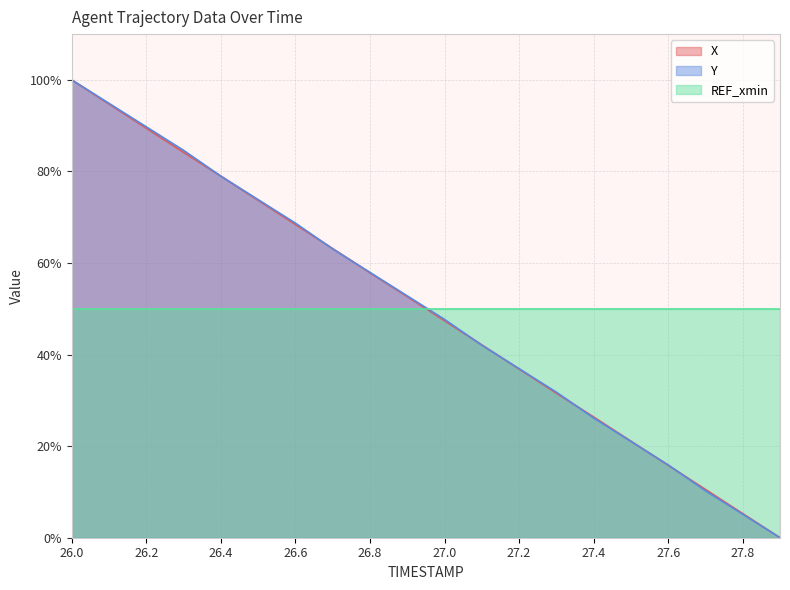

True or false: Y and X intersect in this chart.

True